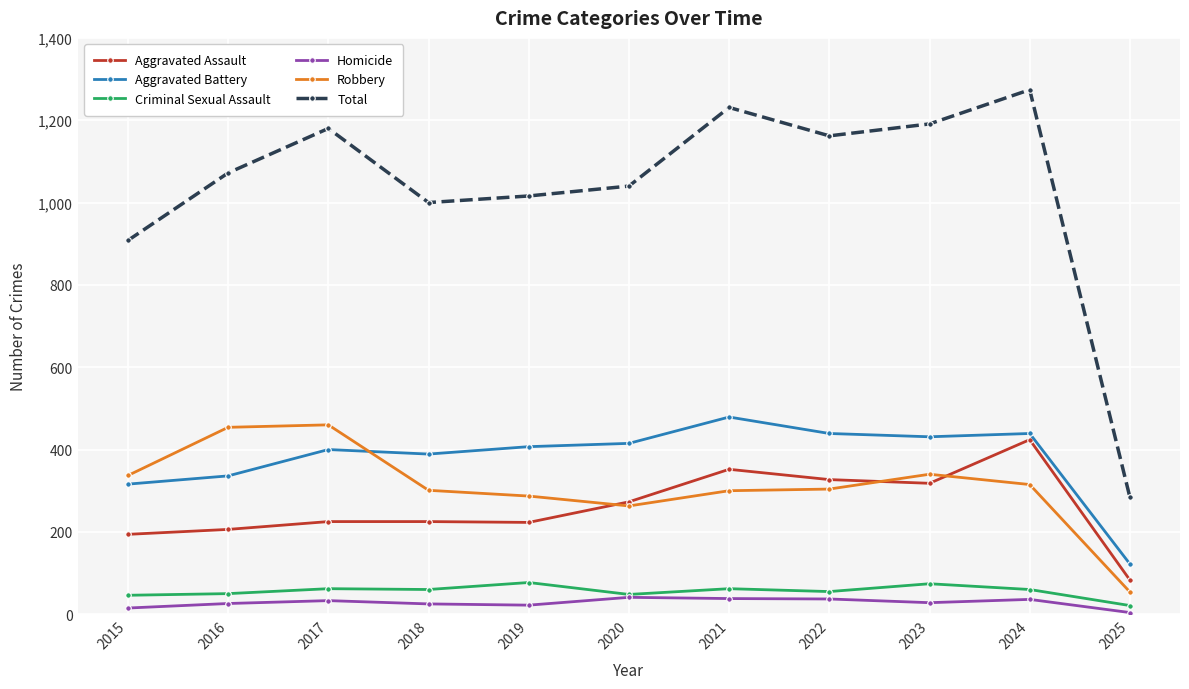

True or false: Robbery and Criminal Sexual Assault cross at least once.

False